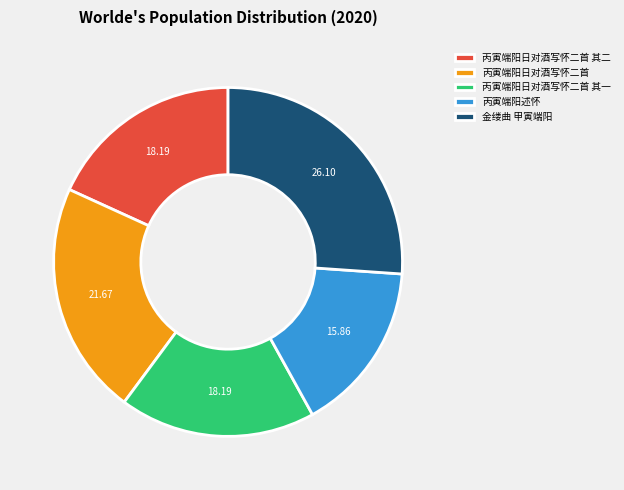

How many slices are in this pie chart?

5